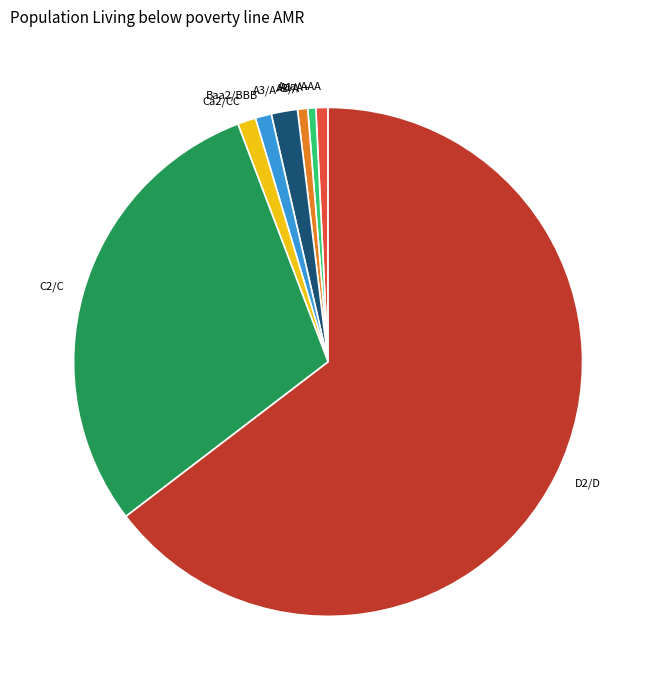

How many segments does this pie chart have?

8